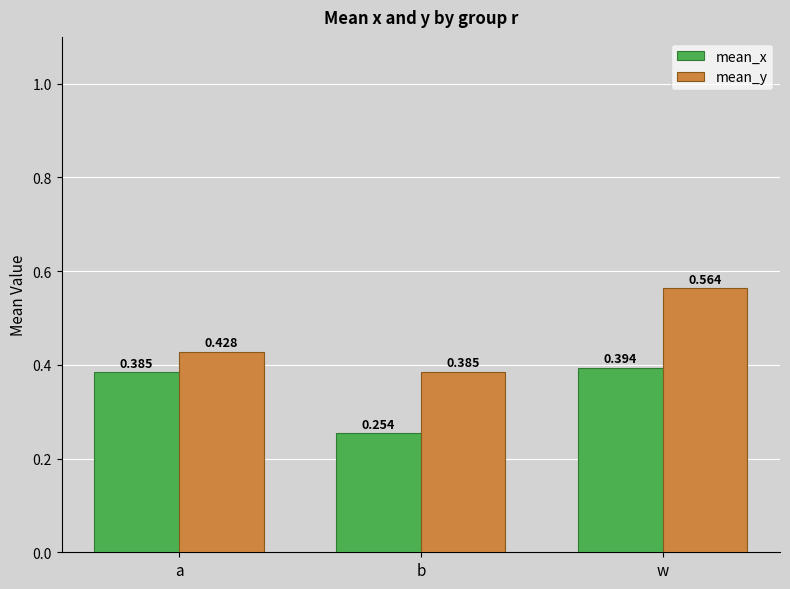

The mean_y series shows 0.2 at b. True or false?

False